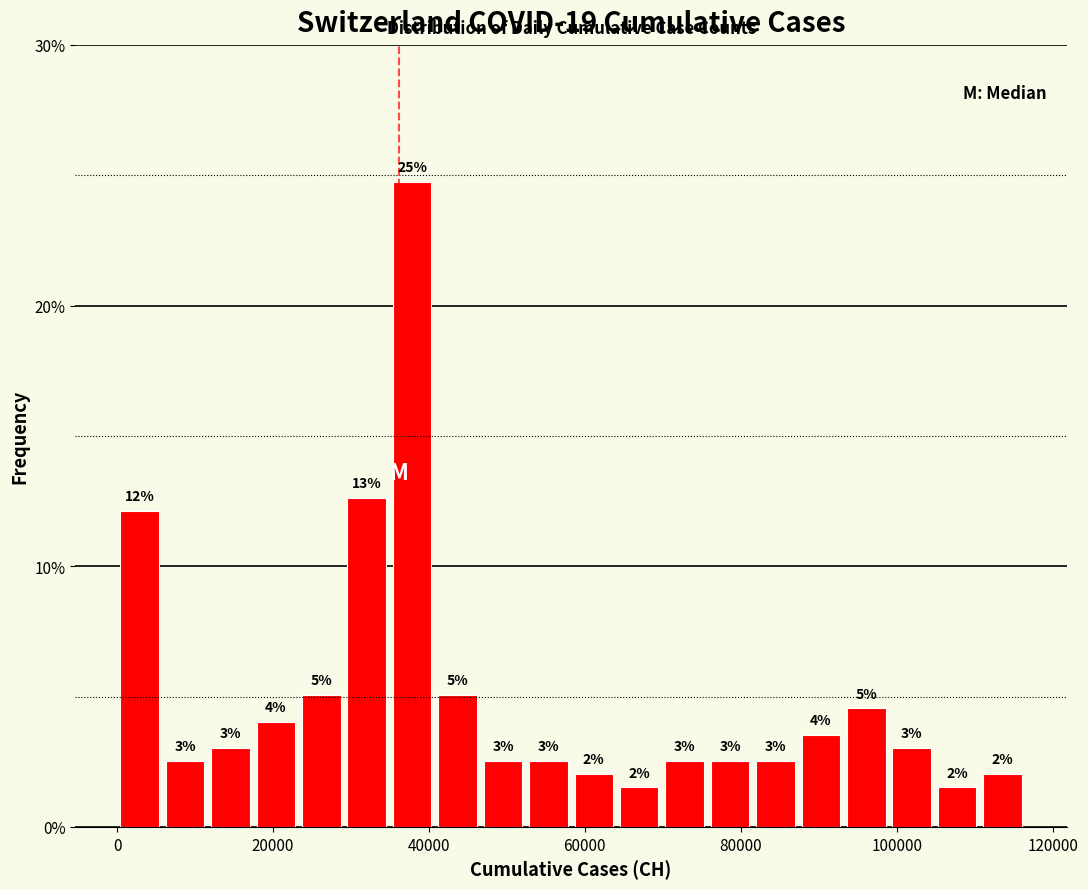

Around what value on the x-axis is the tallest bar? Give the approximate position of its centre, as read against the axis.

38000